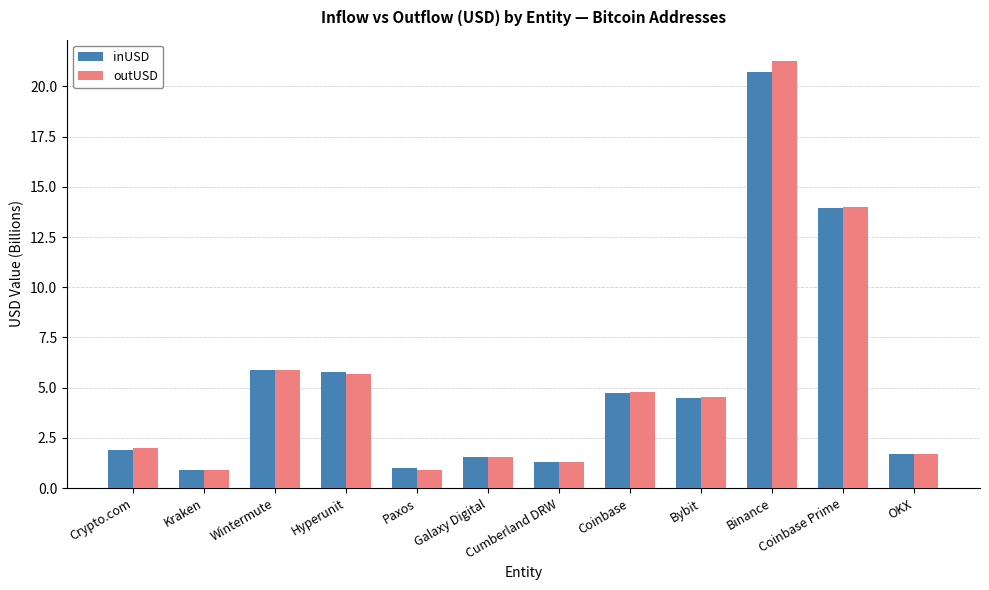

What is the sum of the inUSD values at Bybit and Paxos?

5.5